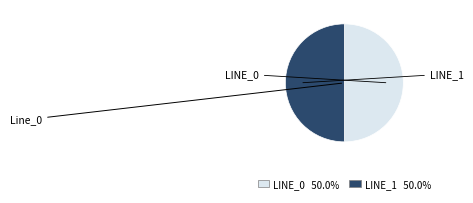

How many segments does this pie chart have?

2